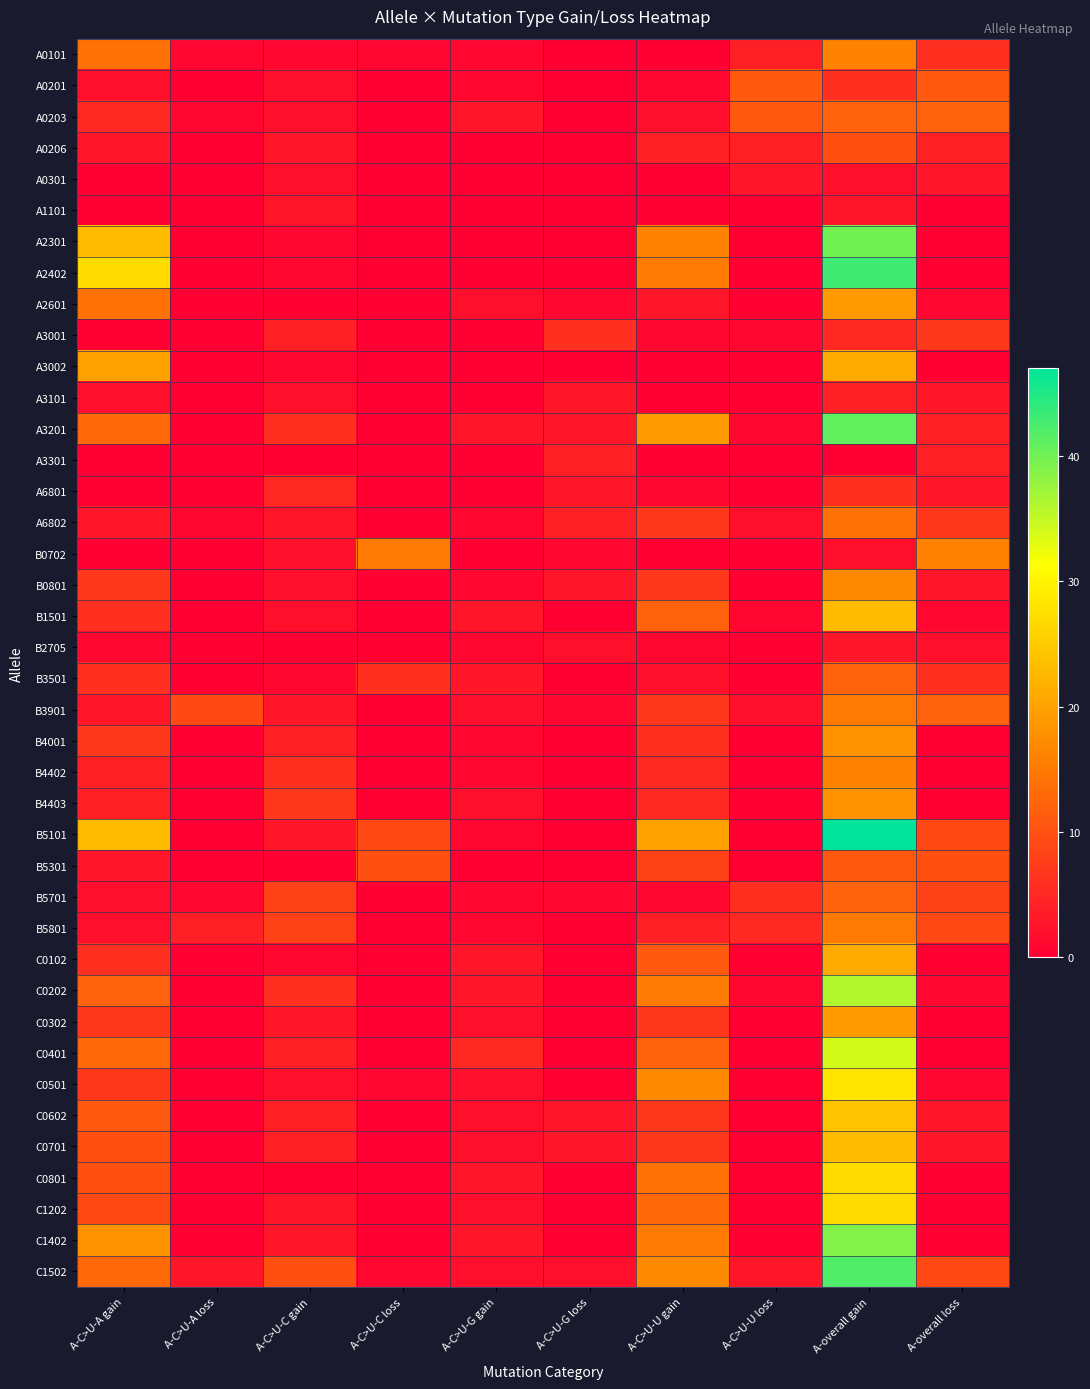

At how many categories does at least one series exceed 13?

5